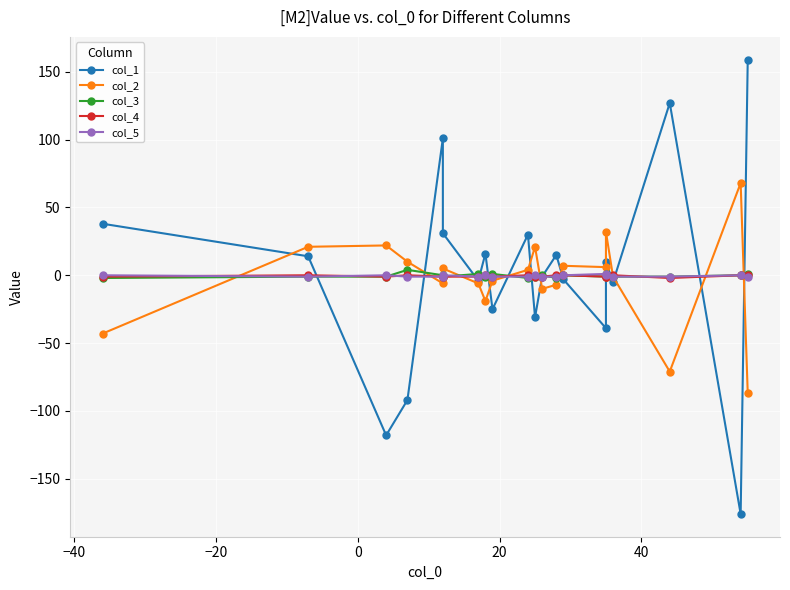

How many interior local peaks does the col_3 series have?

6